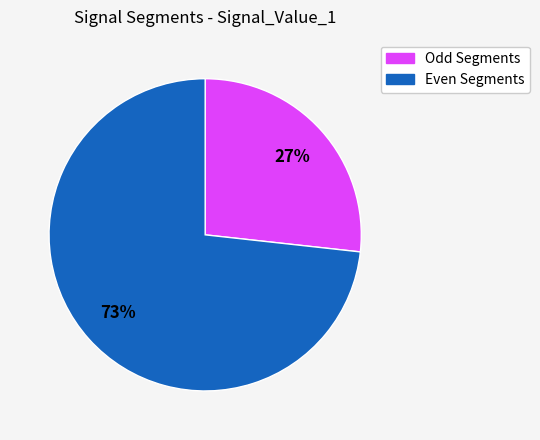

To the nearest percent, what is the average slice percentage?

50%